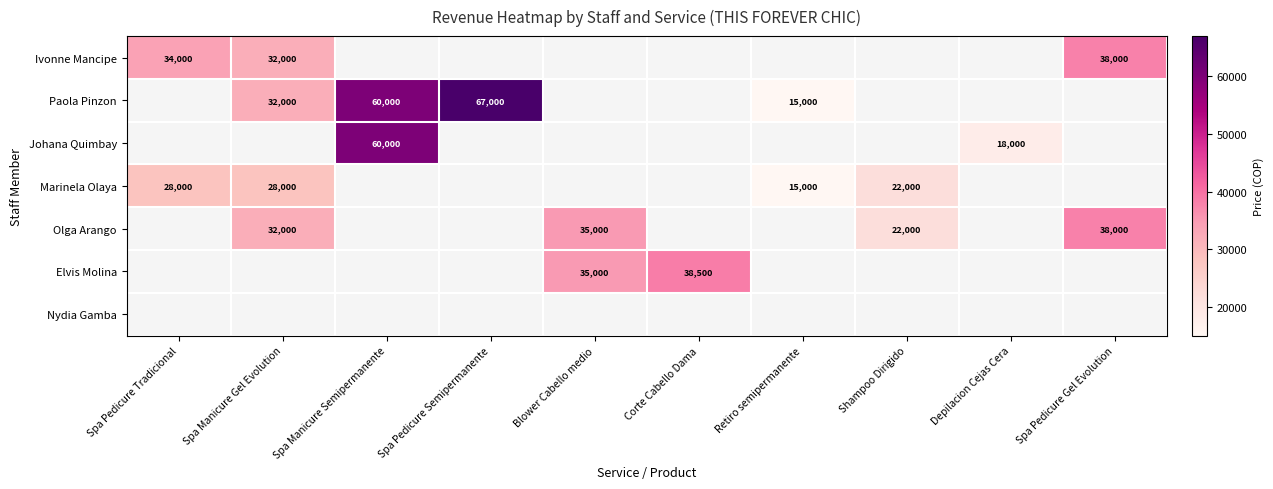

What is the sum of the Ivonne Mancipe values at Spa Manicure Gel Evolution and Spa Pedicure Gel Evolution?

70000